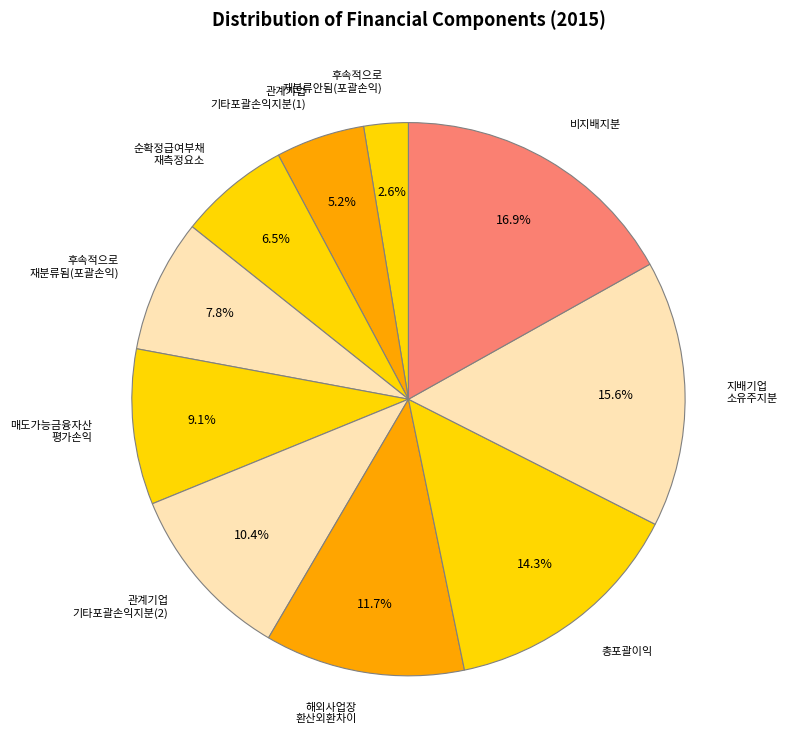

Rank the categories by value from highest to lowest.

비지배지분, 지배기업 소유주지분, 총포괄이익, 해외사업장 환산외환차이, 관계기업 기타포괄손익지분(2), 매도가능금융자산 평가손익, 후속적으로 재분류됨(포괄손익), 순확정급여부채 재측정요소, 관계기업 기타포괄손익지분(1), 후속적으로 재분류안됨(포괄손익)